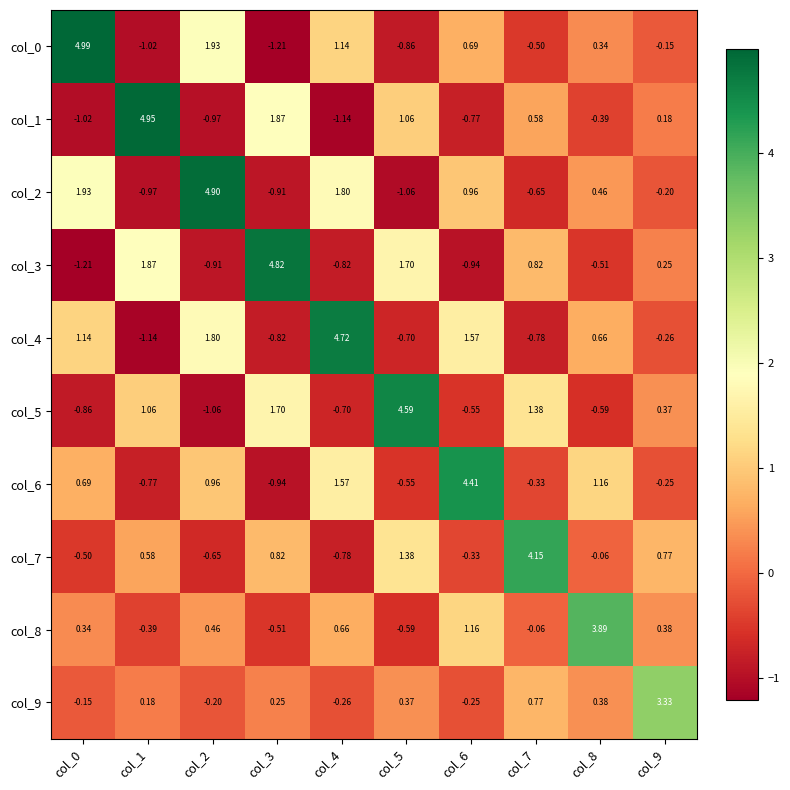

What is the spread (max minus min) of values at col_7?

4.9